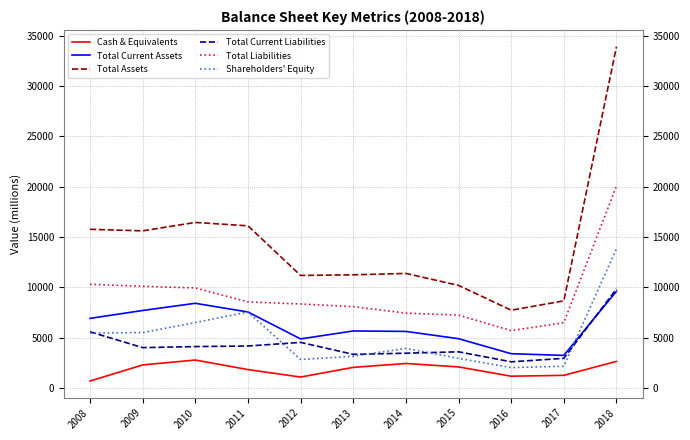

True or false: Total Liabilities and Shareholders' Equity intersect in this chart.

False